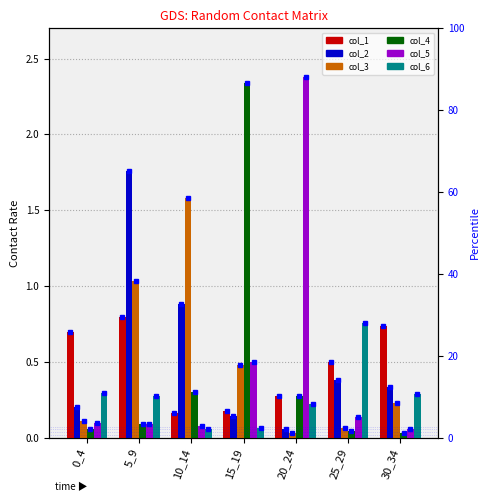

What is the difference between the highest and lowest values at 30_34?

0.7